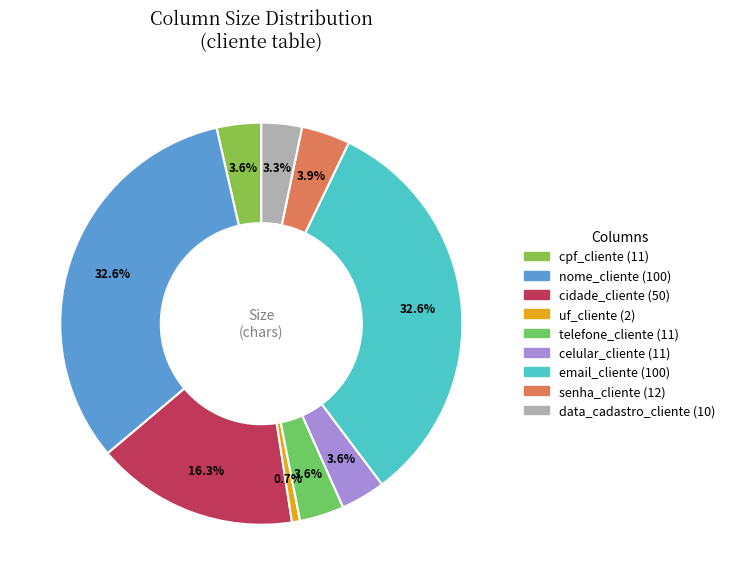

Which has a higher value, uf_cliente or senha_cliente?

senha_cliente